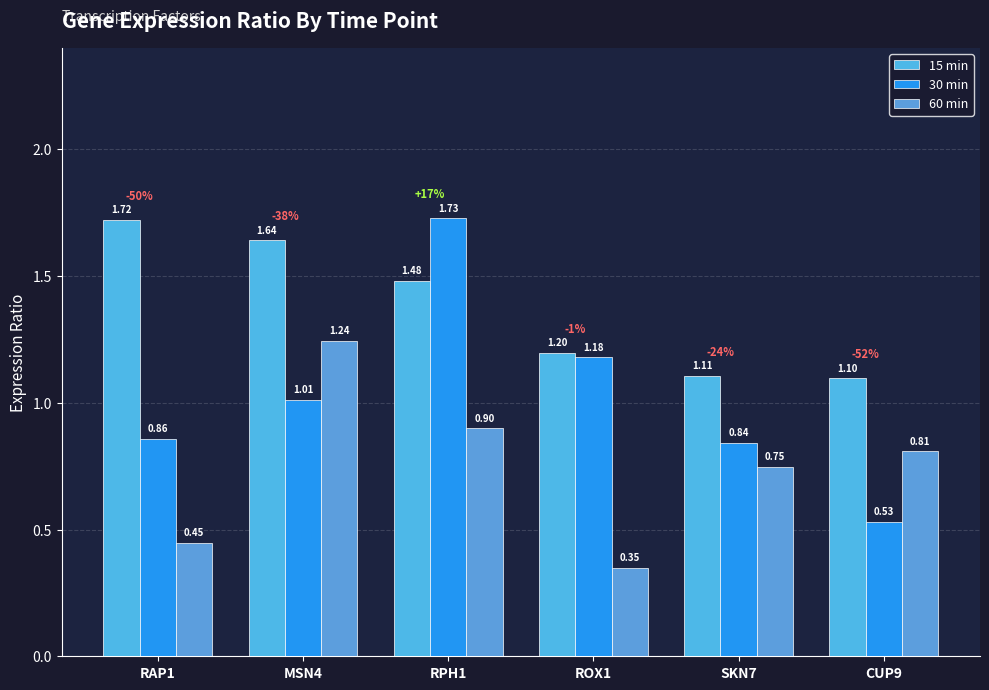

Which has a higher value, ROX1 or RPH1?

RPH1